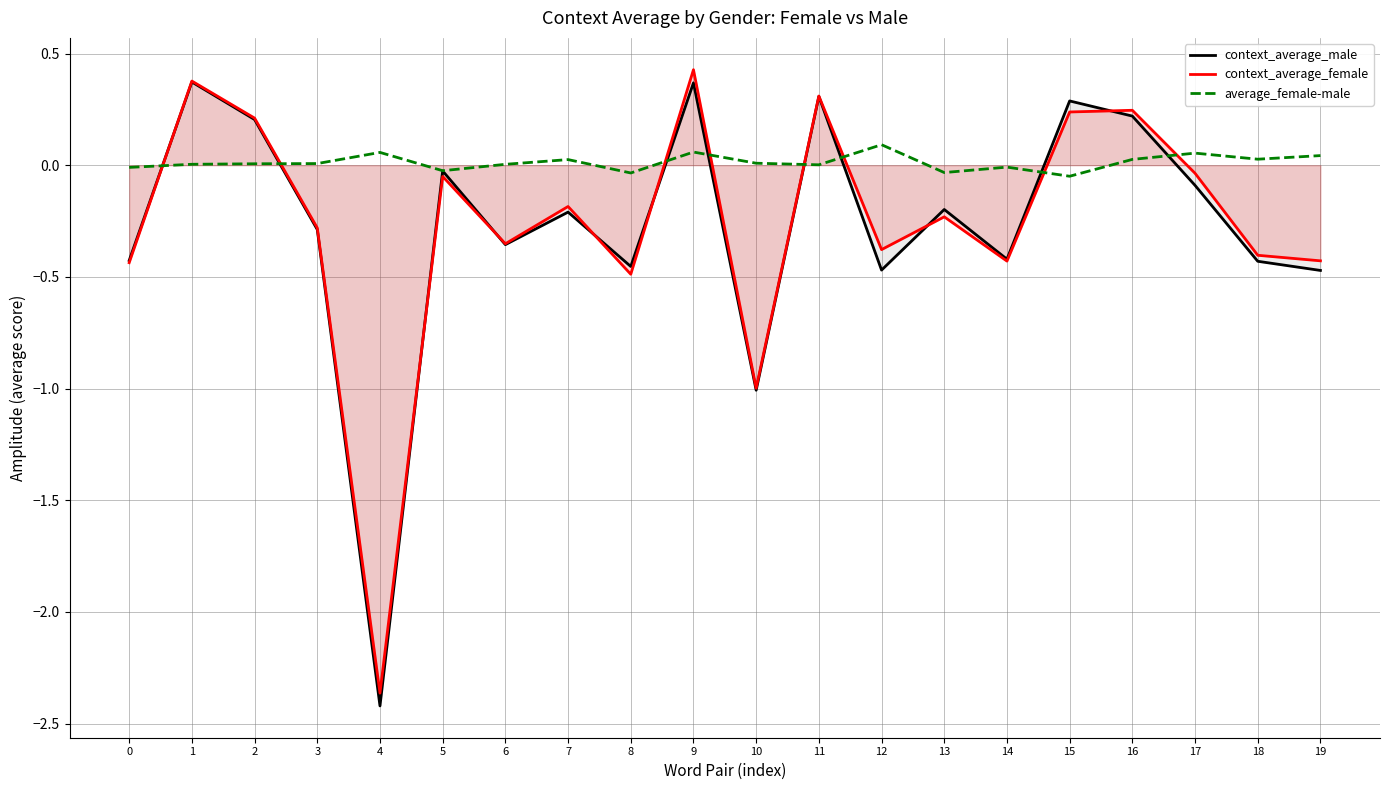

List the labels in order of average_female-male value, smallest first.

15, 8, 13, 5, 0, 14, 11, 6, 1, 2, 3, 10, 7, 16, 18, 19, 17, 4, 9, 12